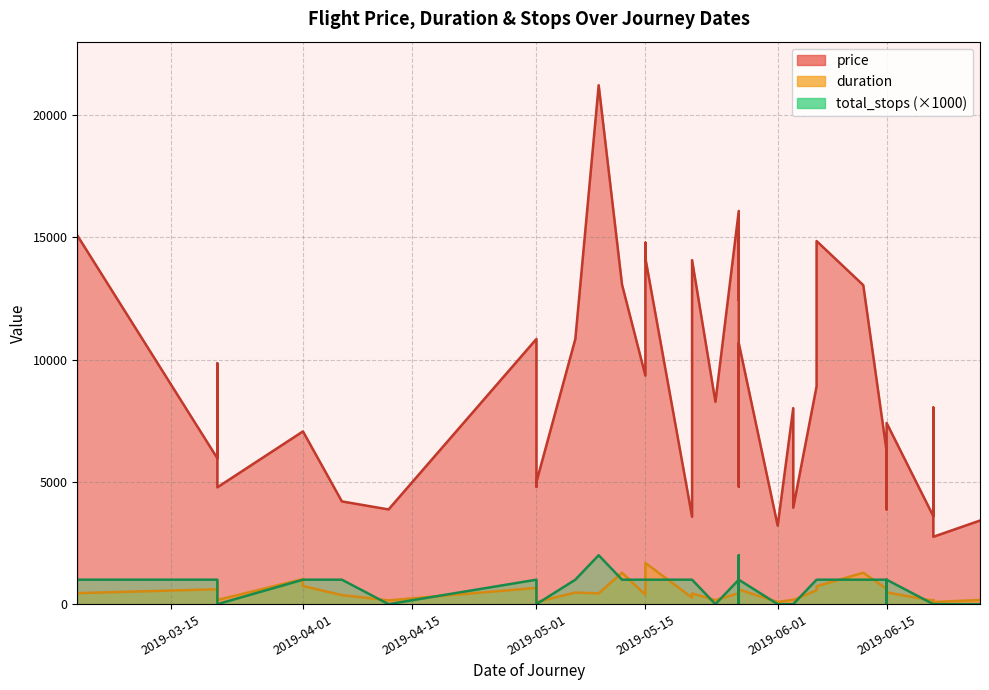

What are all the series names shown in the legend?

price, duration, total_stops